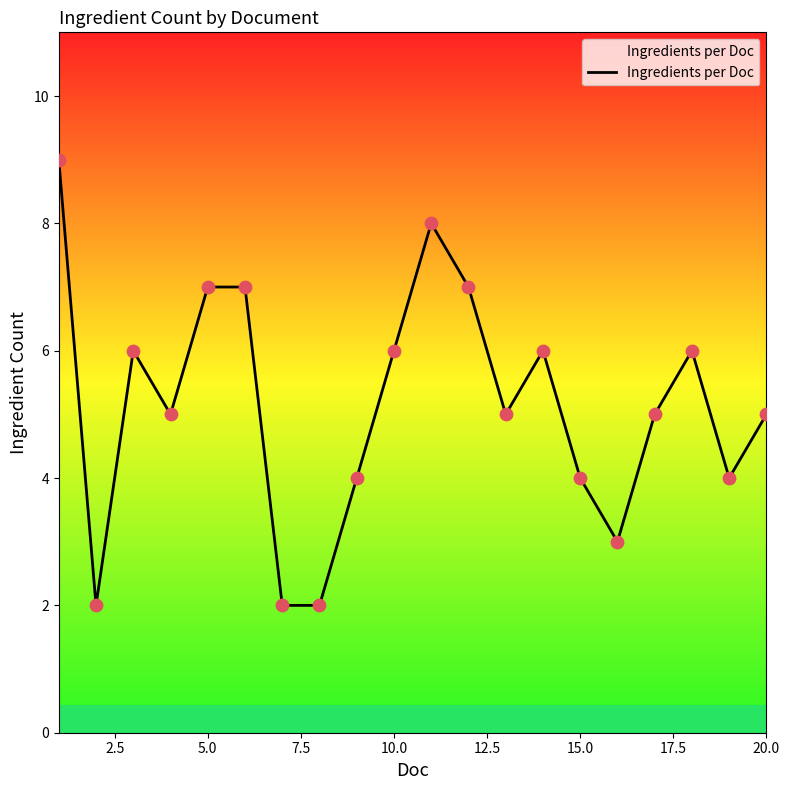

What is the difference between the maximum and minimum values?

7